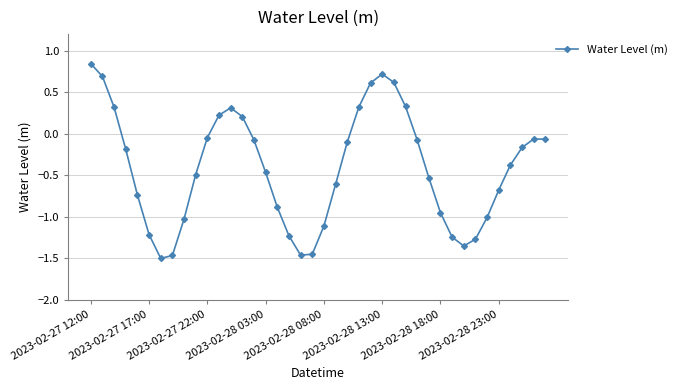

What is the sum of all values?

-16.6